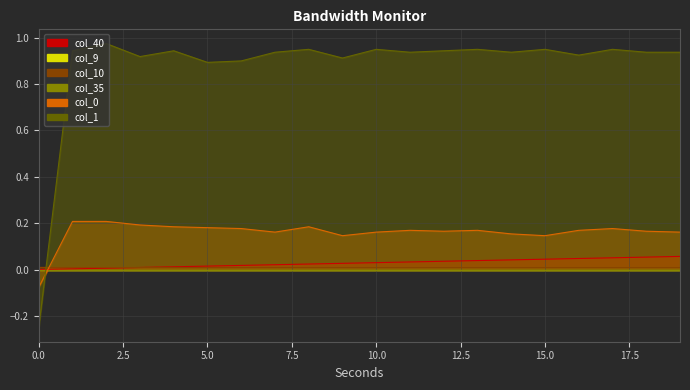

Count the number of categories in the chart.

20